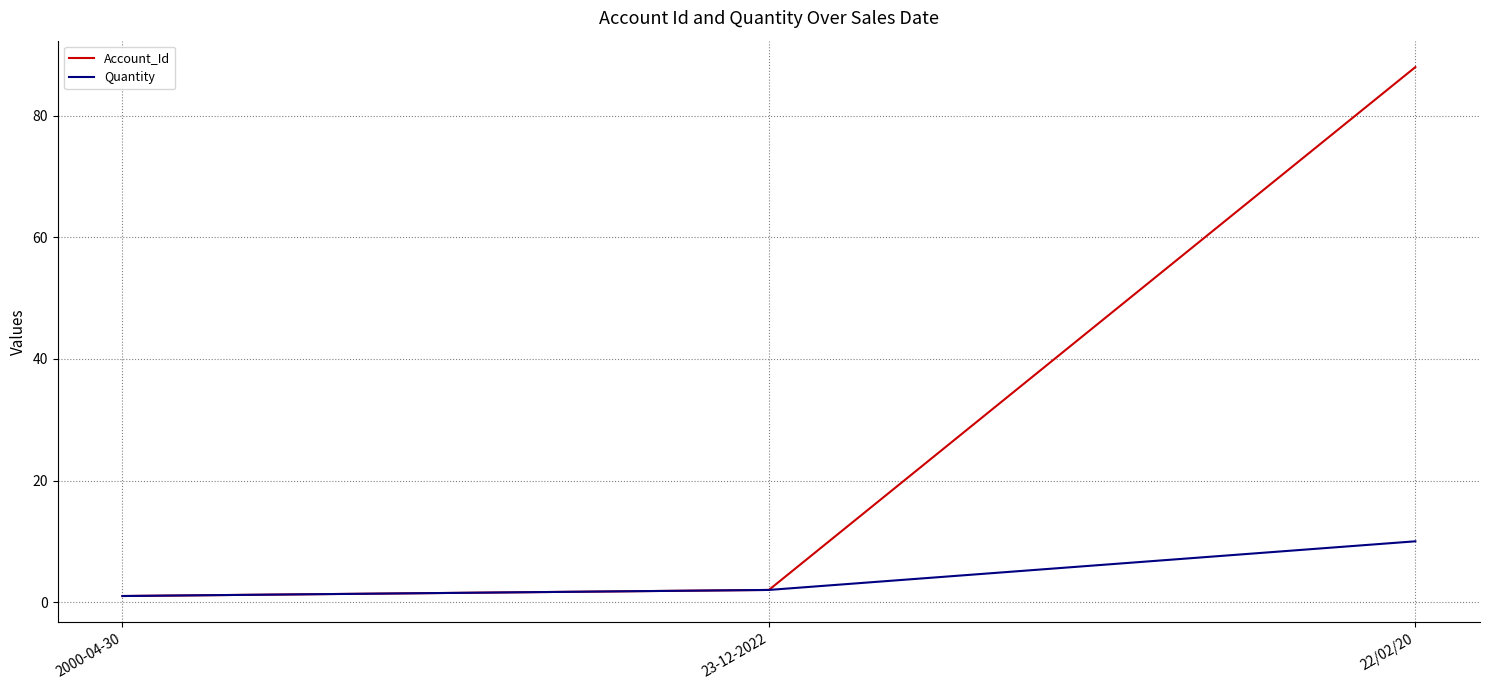

Which category has the highest value in the Account_Id series?

22/02/20